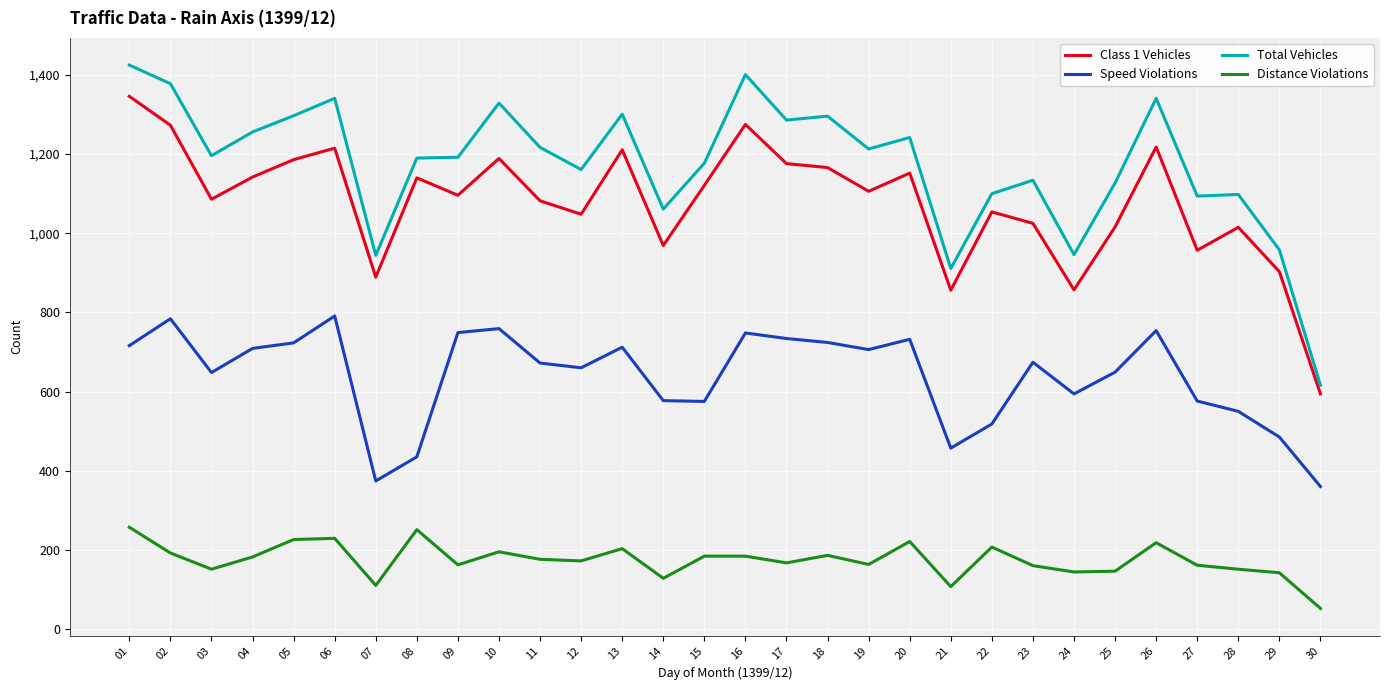

True or false: Total Vehicles and Speed Violations cross at least once.

False